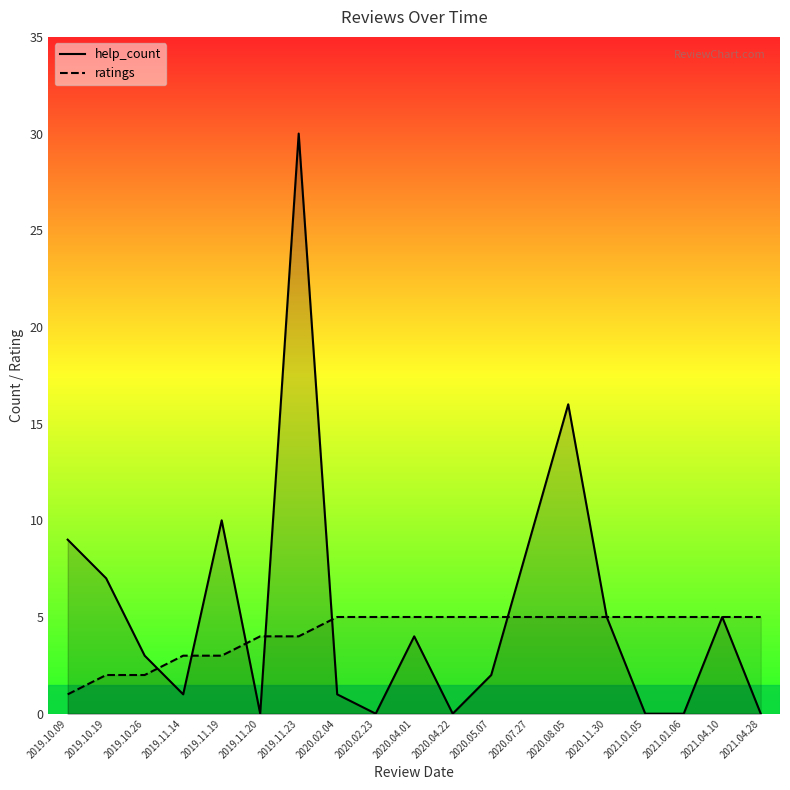

True or false: ratings has more than 2 points higher than both neighbors.

False